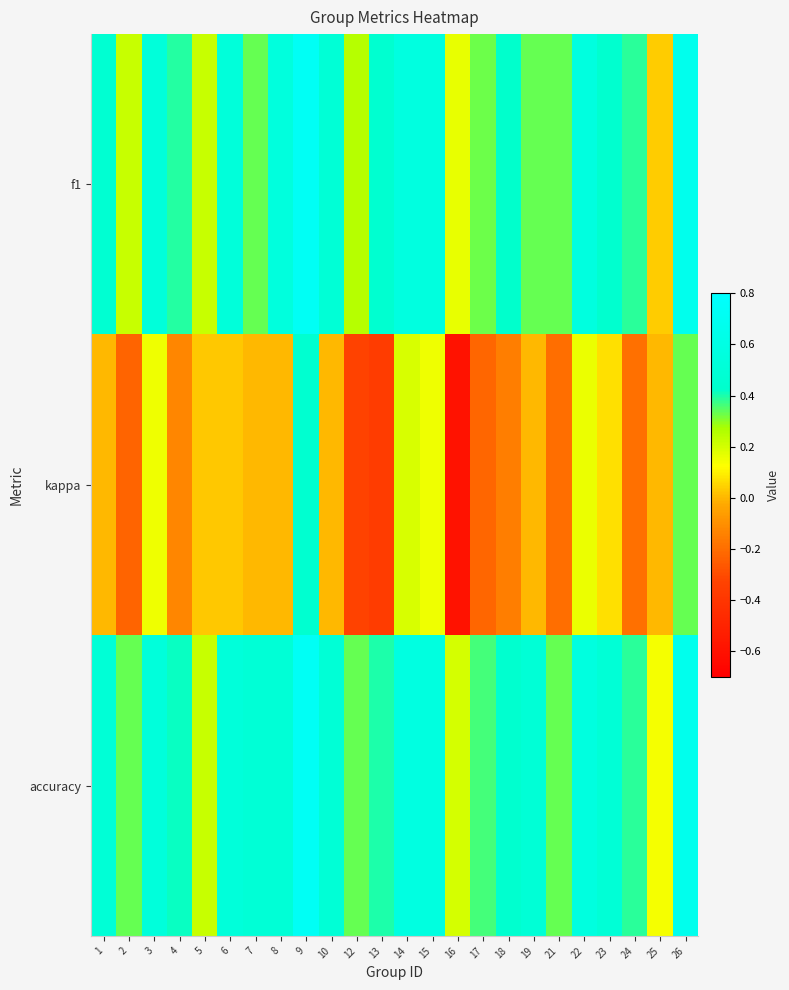

Reading left to right, list all the values displayed in this chart.

f1: 1=0.5	2=0.2	3=0.5	4=0.4	5=0.2	6=0.5	7=0.3	8=0.5	9=0.7	10=0.5	12=0.2	13=0.5	14=0.6	15=0.6	16=0.2	17=0.3	18=0.4	19=0.3	21=0.3	22=0.6	23=0.5	24=0.4	25=0.0	26=0.7
kappa: 1=0.0	2=-0.2	3=0.2	4=-0.1	5=0.0	6=0.0	7=0.0	8=0.0	9=0.5	10=0.0	12=-0.3	13=-0.4	14=0.2	15=0.2	16=-0.6	17=-0.2	18=-0.2	19=0.0	21=-0.2	22=0.2	23=0.1	24=-0.2	25=0.0	26=0.3
accuracy: 1=0.5	2=0.3	3=0.5	4=0.4	5=0.2	6=0.5	7=0.5	8=0.5	9=0.7	10=0.5	12=0.3	13=0.4	14=0.6	15=0.6	16=0.2	17=0.4	18=0.4	19=0.5	21=0.3	22=0.6	23=0.5	24=0.4	25=0.1	26=0.7